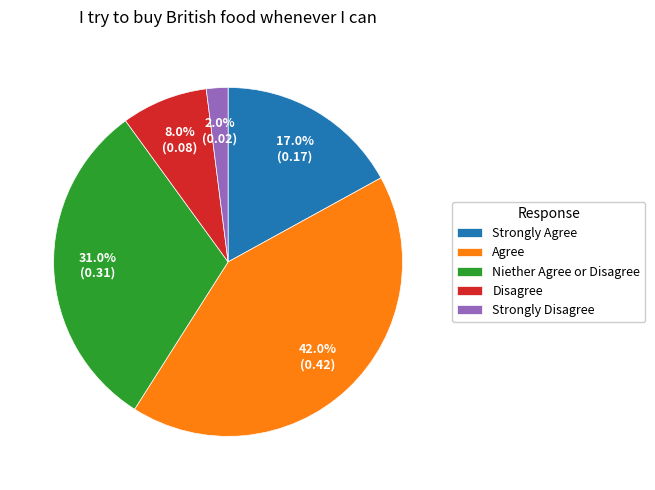

Which slice is the smallest?

Strongly Disagree